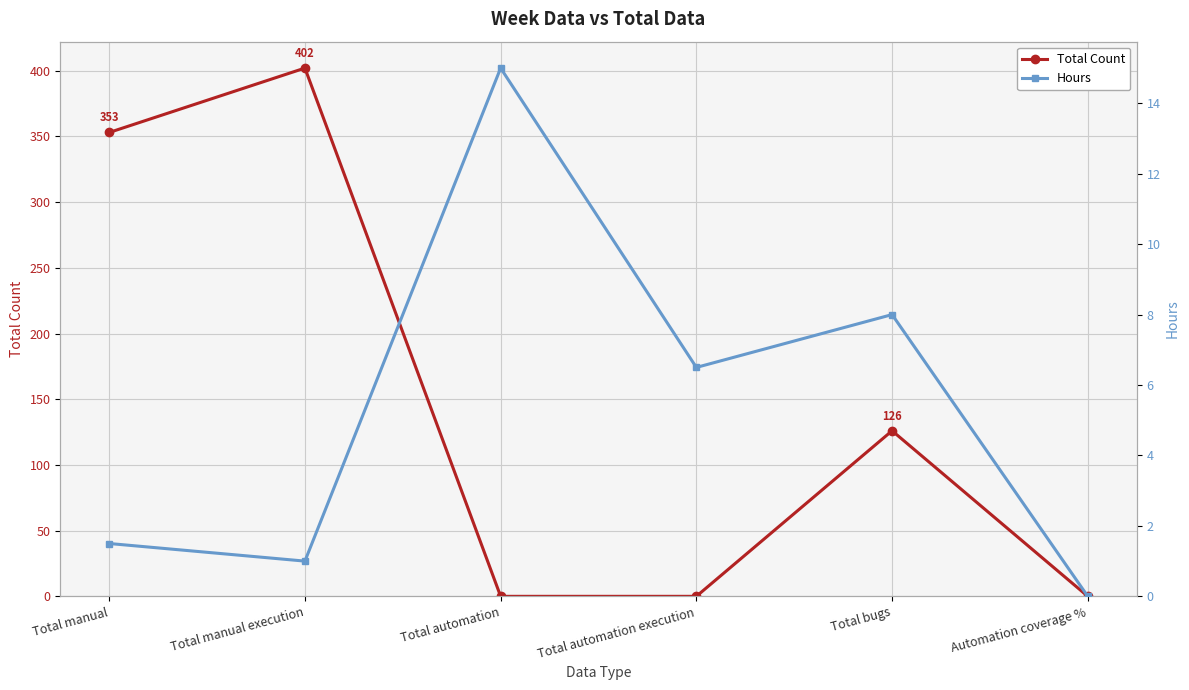

Reading left to right, extract all data points from this chart.

Total Count: 353.0	402.0	0.0	0.0	126.0	0.0
Hours: 1.5	1.0	15.0	6.5	8.0	0.0